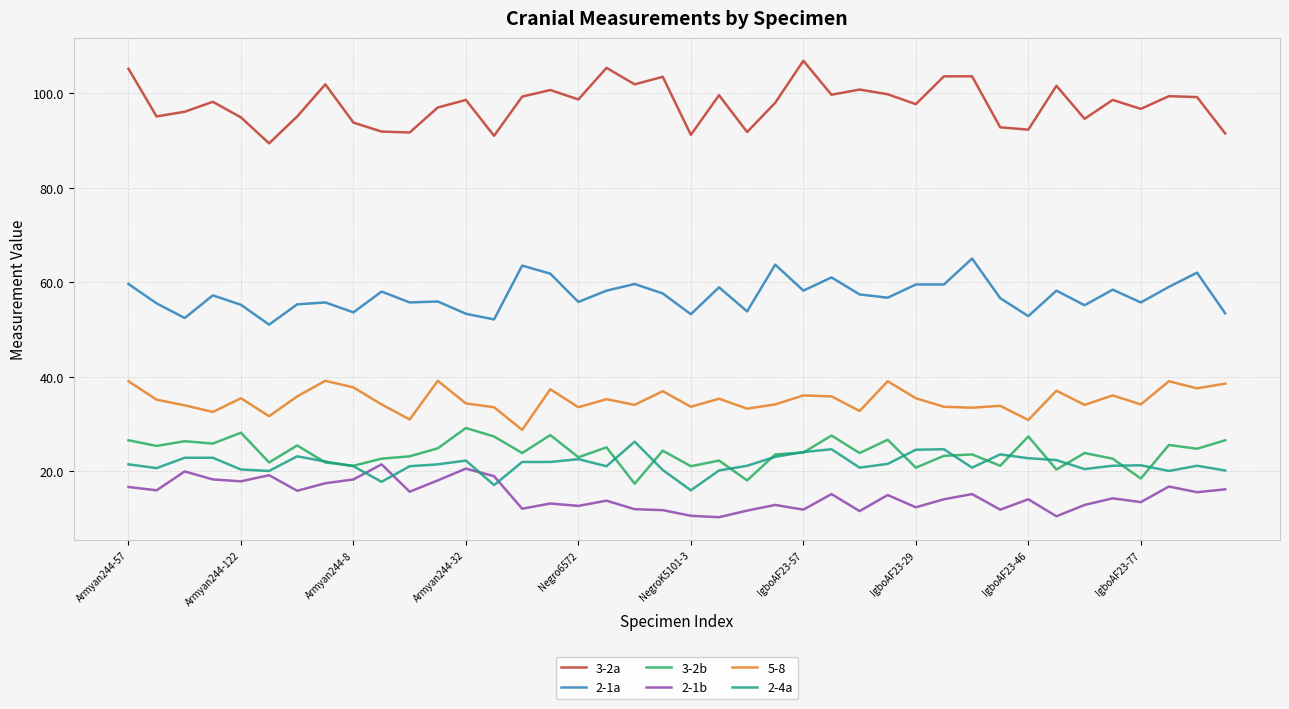

What is the smallest value displayed?

10.2